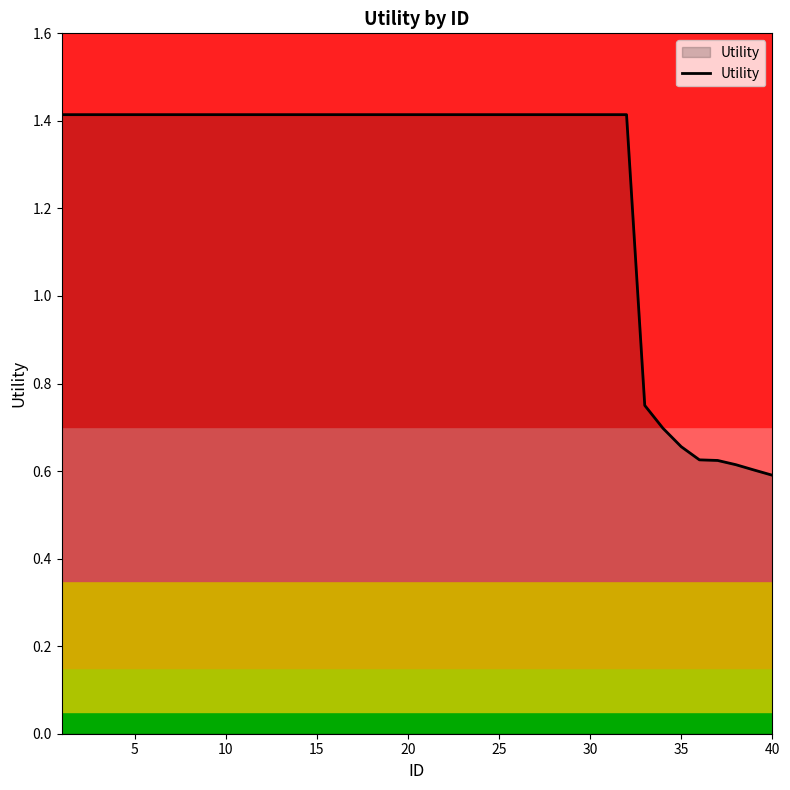

What is the maximum value shown in the chart?

1.4